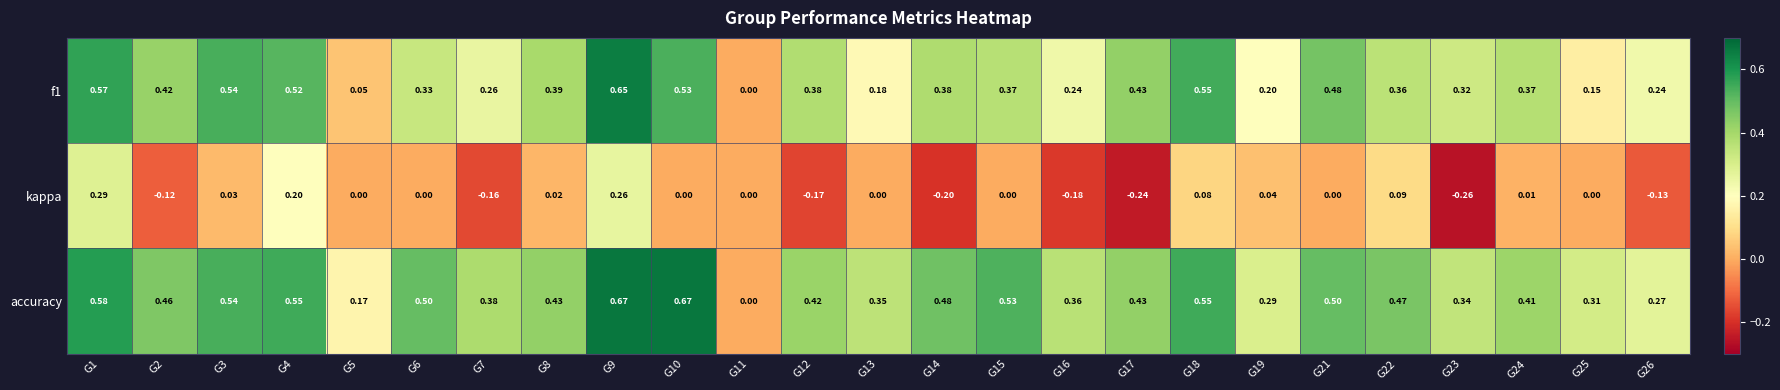

Which series has the largest total across all categories?

accuracy